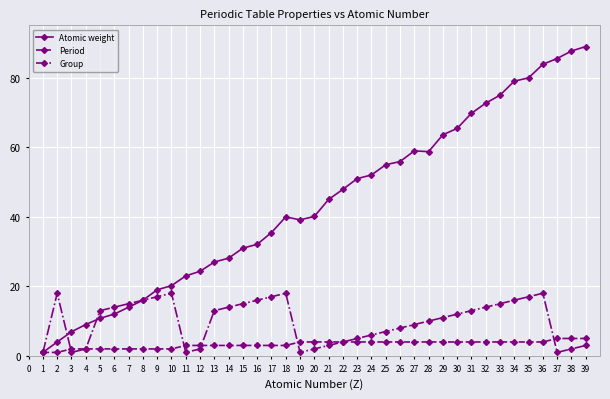

Where is Atomic weight nearest to the value 44?

21